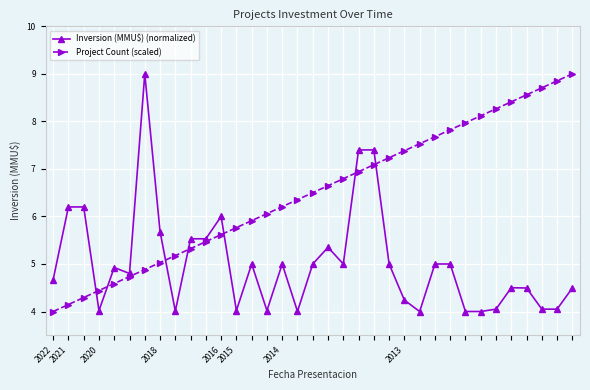

Which series has the largest total across all categories?

Project Count (scaled)